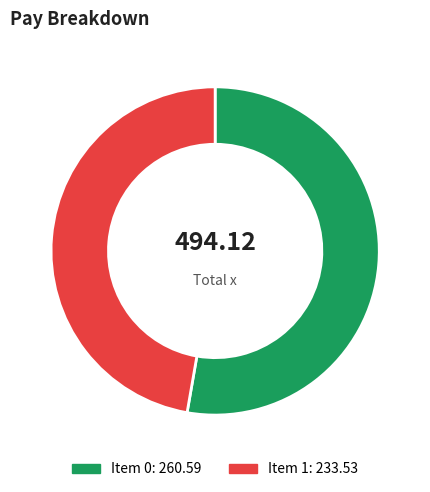

How many segments does this pie chart have?

2